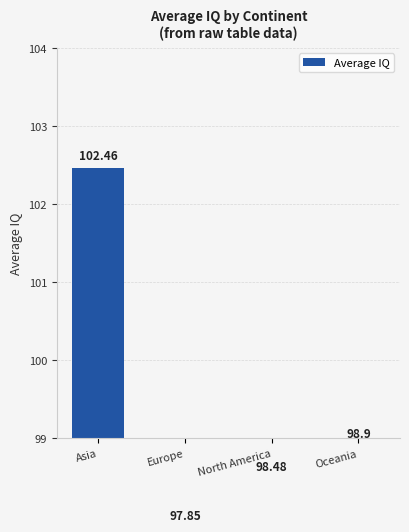

The value at Europe is 19.9. True or false?

False